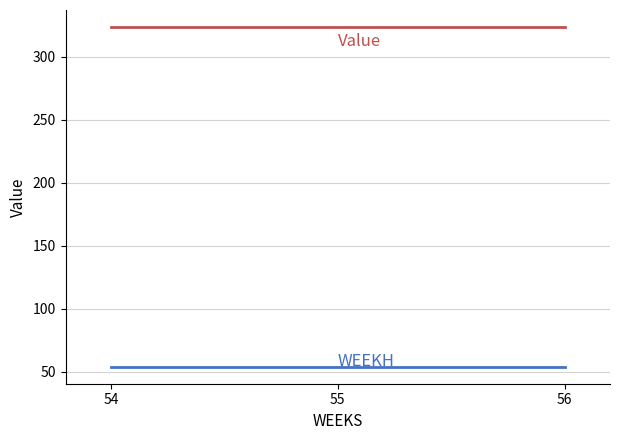

Reading right to left, what are all the values shown in this chart?

WEEKH: 54.0	54.0	54.0
Value: 323.5	323.5	323.5